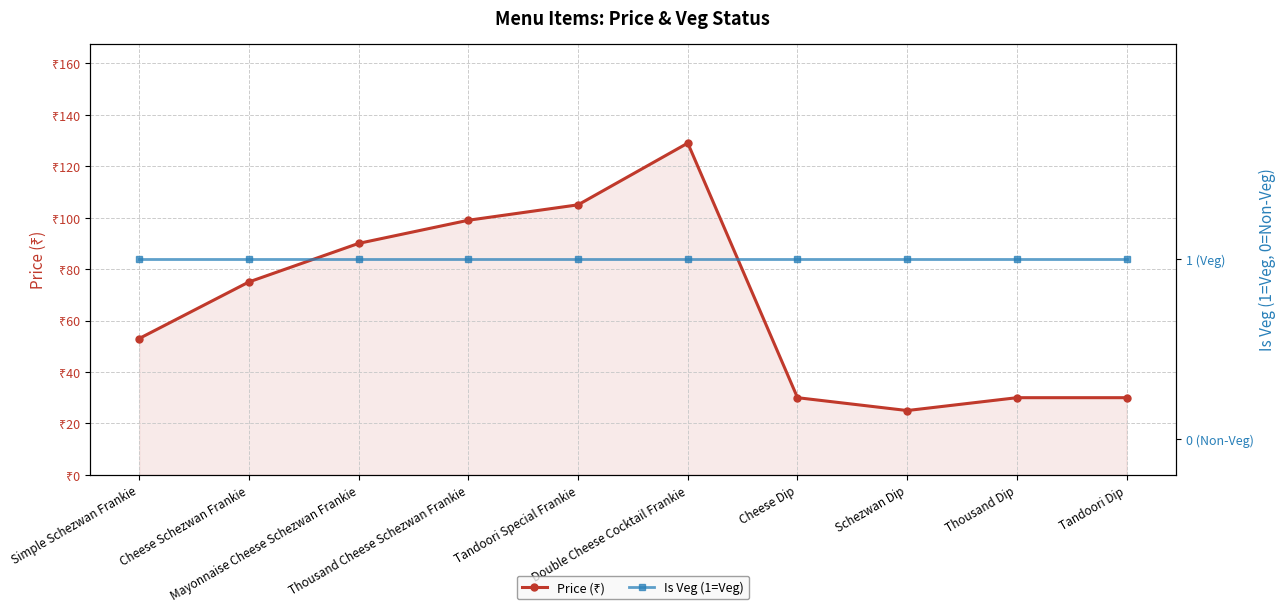

What are all the series names shown in the legend?

Price (₹), Is Veg (1=Veg)